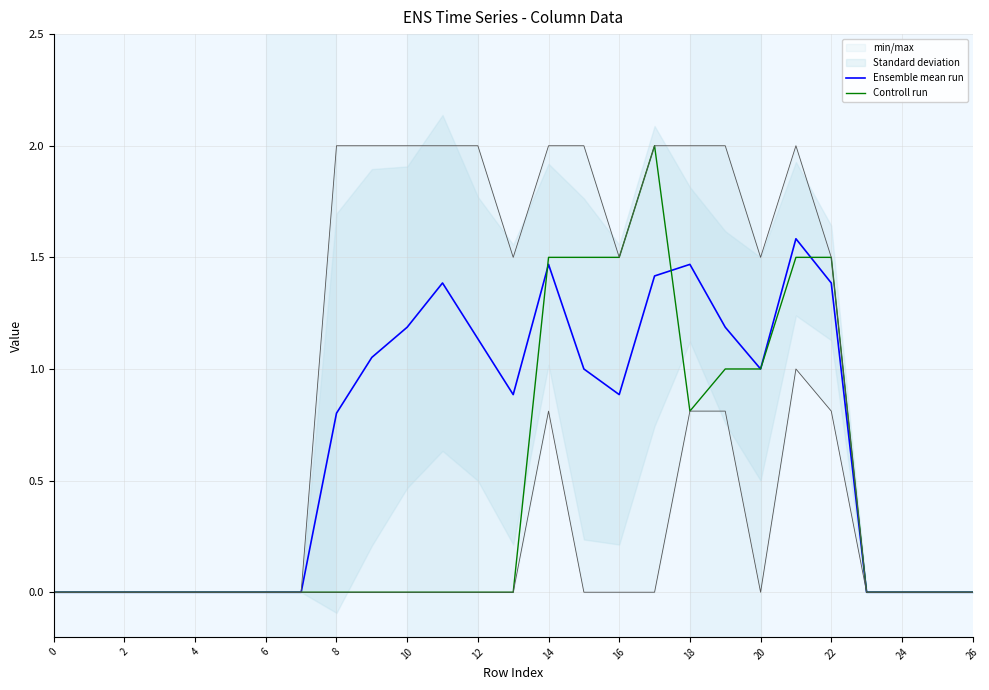

Between 10 and 4, which is larger?

10